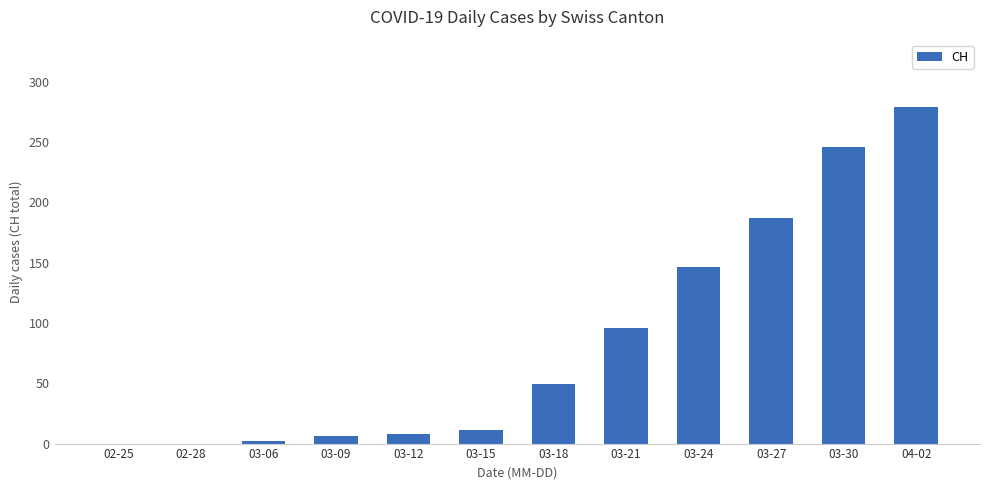

At which label is the value closest to 139?

03-24